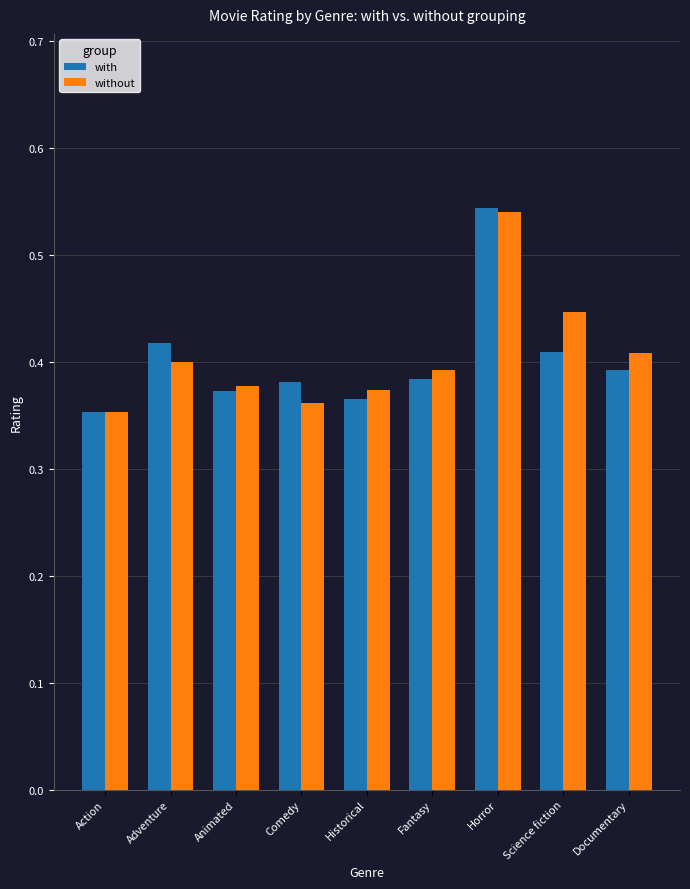

How many data points does each series have?

9